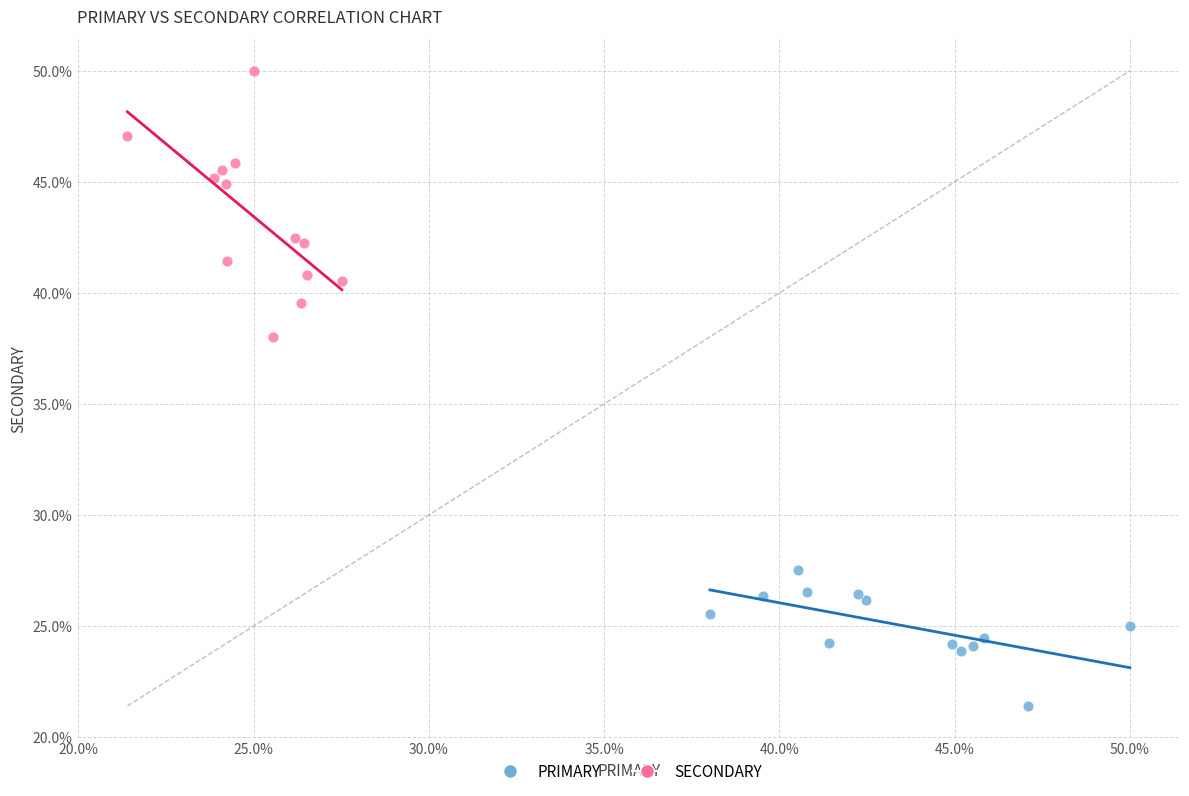

Which series has the widest spread of Y values?

SECONDARY